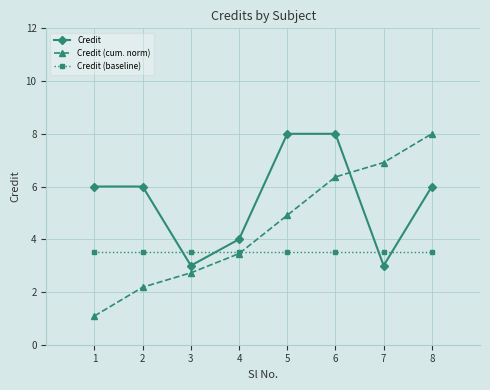

What is the difference between the Credit values at 4 and 7?

1.0